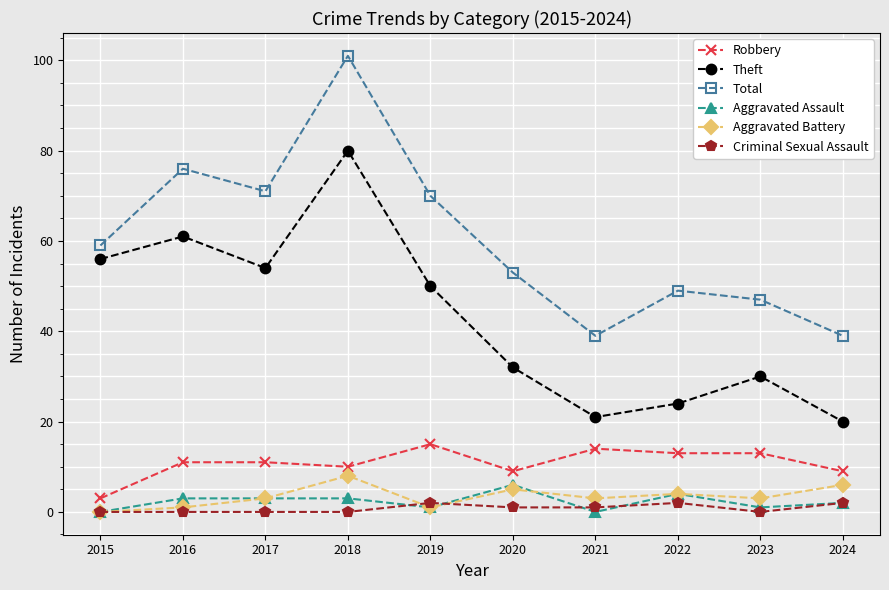

How many interior local valleys does the Aggravated Battery series have?

3